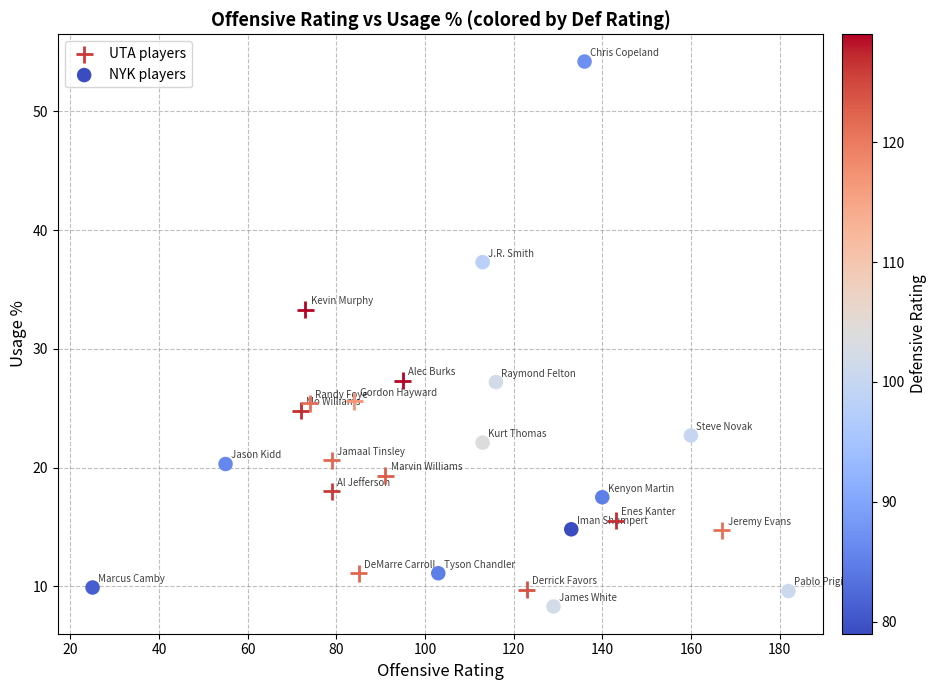

Which series reaches the maximum Y coordinate?

NYK players